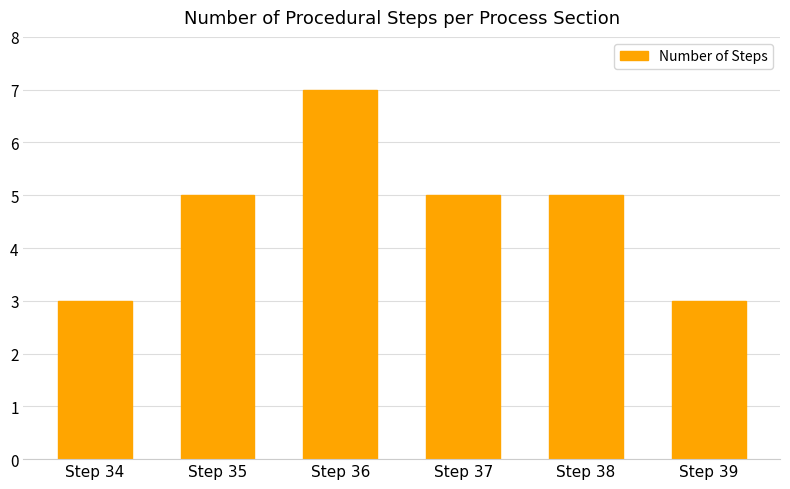

What is the ratio of the value at Step 37 to the value at Step 34?

1.7